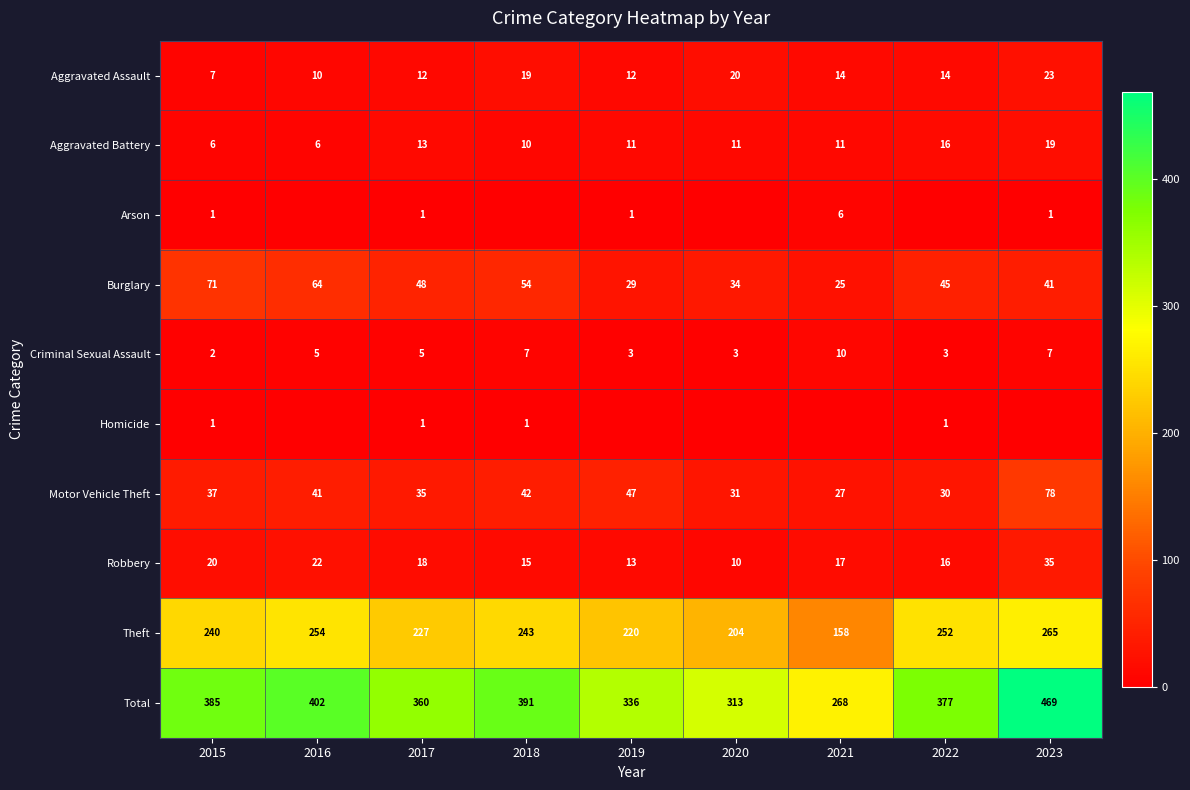

What is the greatest value displayed?

469